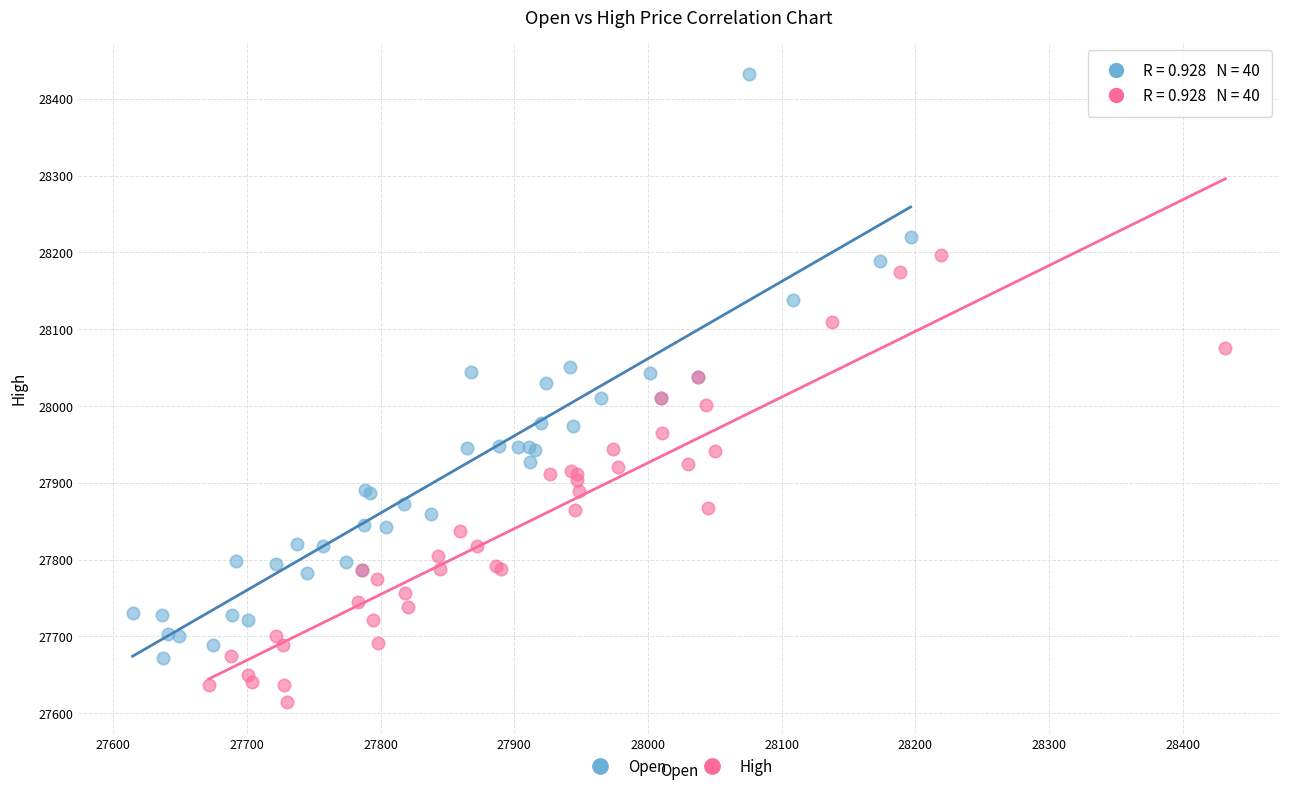

Which series has the widest spread of Y values?

Open